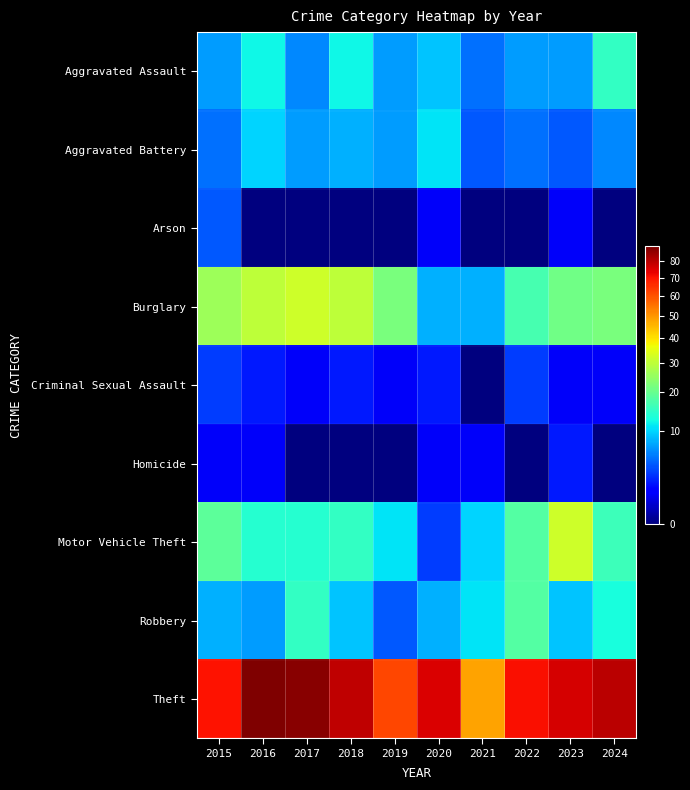

Reading left to right, list all the values displayed in this chart.

Aggravated Assault: 2015=7	2016=12	2017=6	2018=12	2019=7	2020=9	2021=5	2022=7	2023=7	2024=15
Aggravated Battery: 2015=5	2016=10	2017=7	2018=8	2019=7	2020=11	2021=4	2022=5	2023=4	2024=6
Arson: 2015=4	2016=0	2017=0	2018=0	2019=0	2020=1	2021=0	2022=0	2023=1	2024=0
Burglary: 2015=26	2016=30	2017=32	2018=30	2019=22	2020=8	2021=8	2022=17	2023=21	2024=22
Criminal Sexual Assault: 2015=3	2016=2	2017=1	2018=2	2019=1	2020=2	2021=0	2022=3	2023=1	2024=1
Homicide: 2015=1	2016=1	2017=0	2018=0	2019=0	2020=1	2021=1	2022=0	2023=2	2024=0
Motor Vehicle Theft: 2015=19	2016=14	2017=14	2018=15	2019=11	2020=3	2021=10	2022=18	2023=32	2024=16
Robbery: 2015=8	2016=7	2017=15	2018=9	2019=4	2020=8	2021=11	2022=18	2023=9	2024=13
Theft: 2015=70	2016=89	2017=87	2018=79	2019=62	2020=75	2021=48	2022=71	2023=76	2024=80